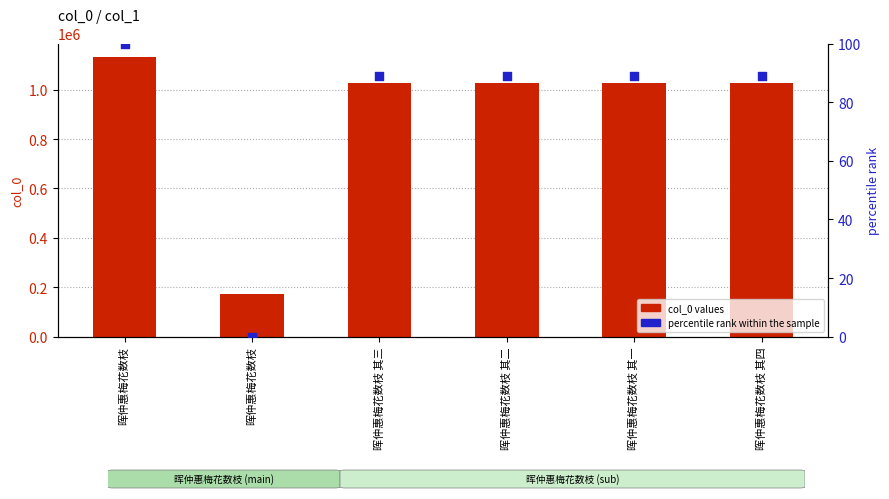

At how many categories does at least one series exceed 606427?

5